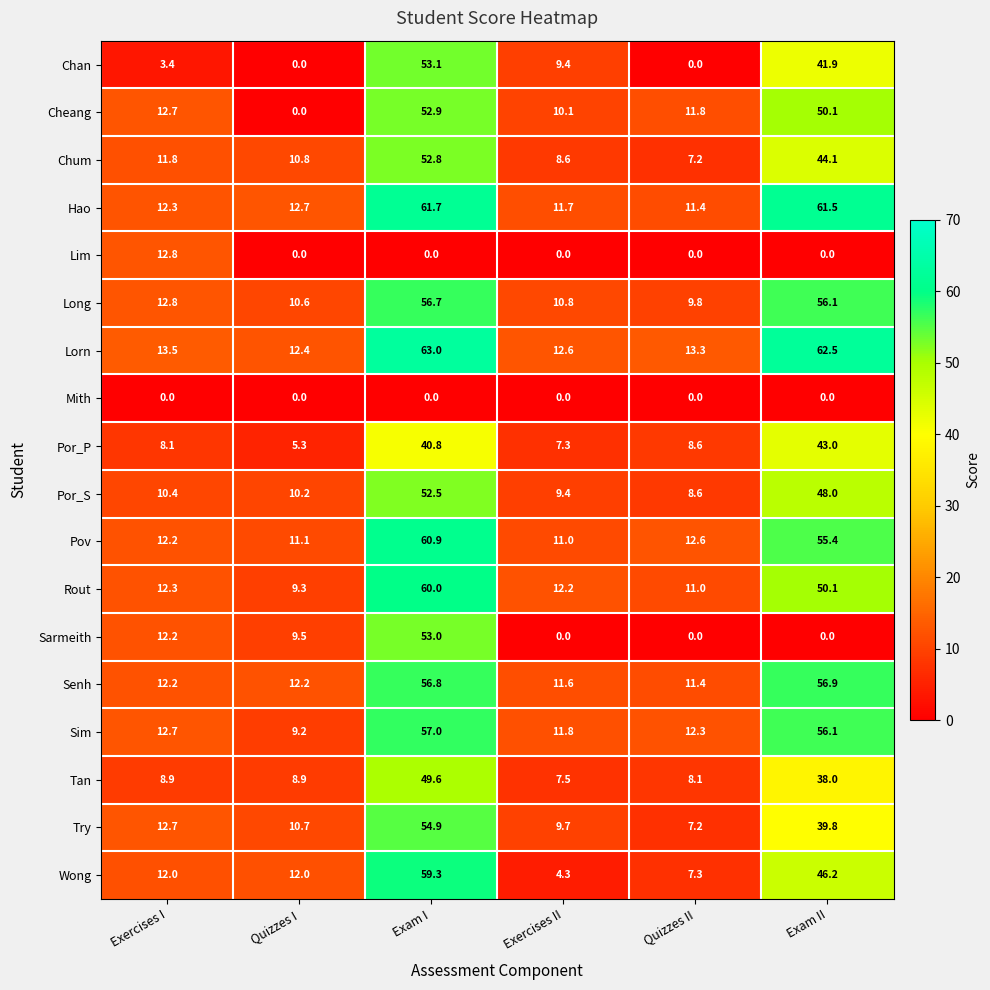

Which series has the widest spread of values?

Wong